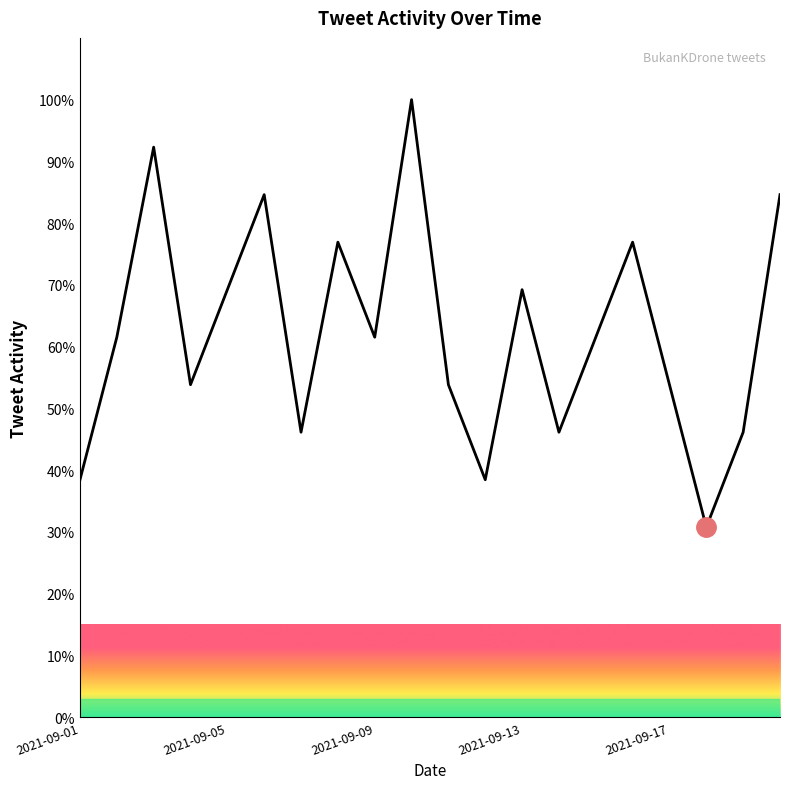

Reading left to right, transcribe all the data shown in this chart.

38.5	61.5	92.3	53.8	69.2	84.6	46.2	76.9	61.5	100.0	53.8	38.5	69.2	46.2	61.5	76.9	53.8	30.8	46.2	84.6